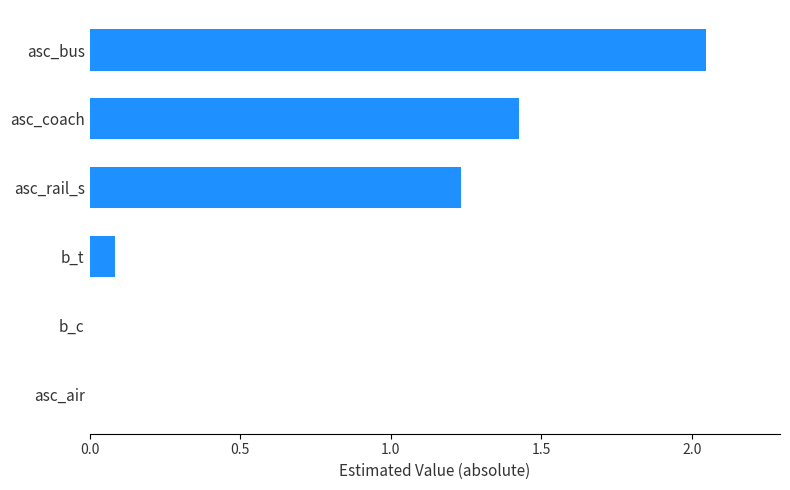

The chart shows a value of 2.2 at asc_coach. True or false?

False